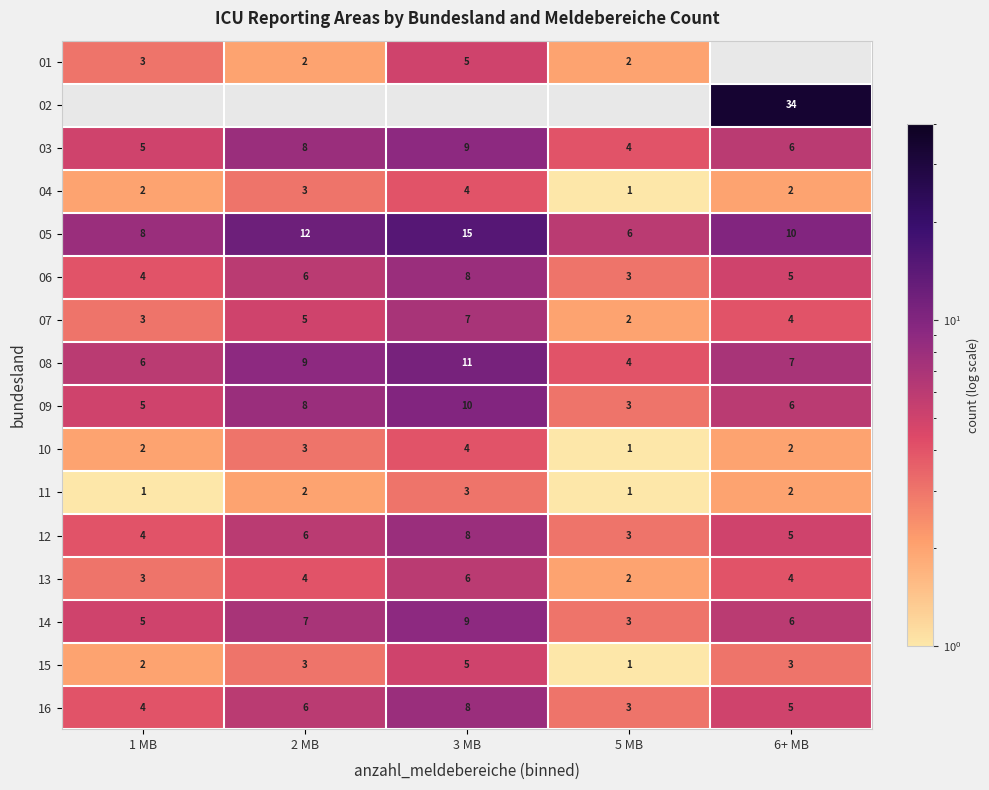

At how many categories does at least one series exceed 6?

4